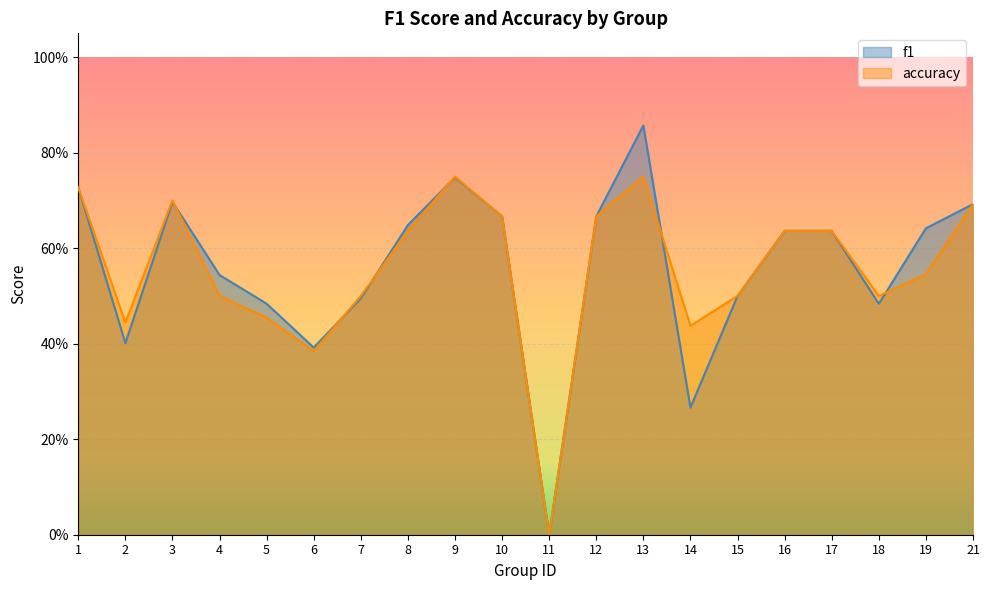

Between 7 and 12, which series saw the biggest shift?

f1